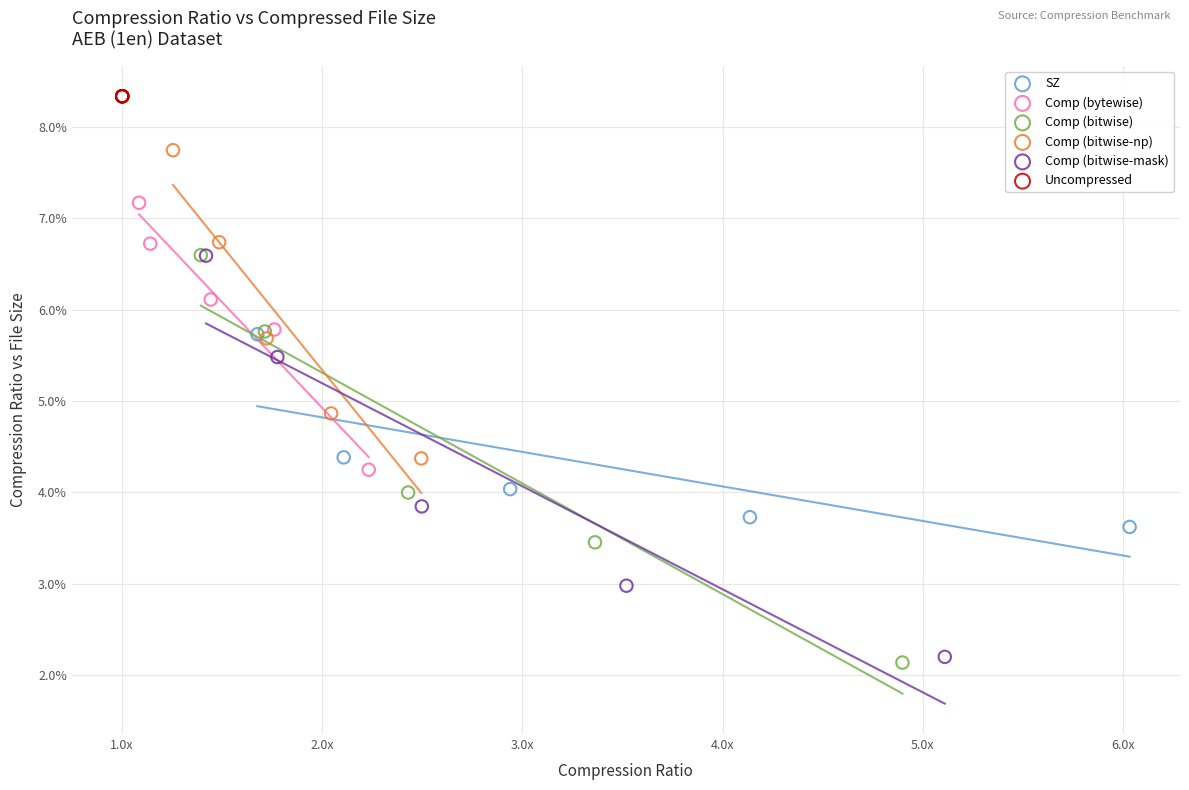

Which series contains the highest Y value?

Uncompressed